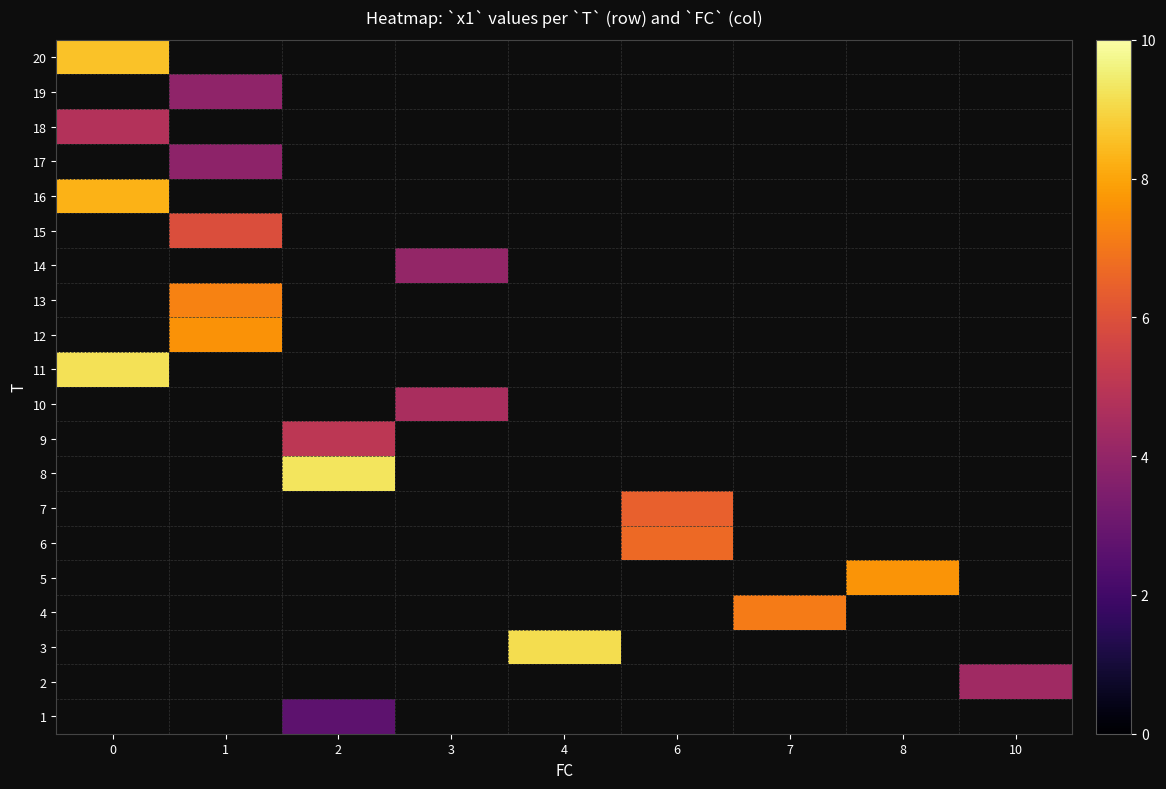

Between 6 and 2, which is larger?

2